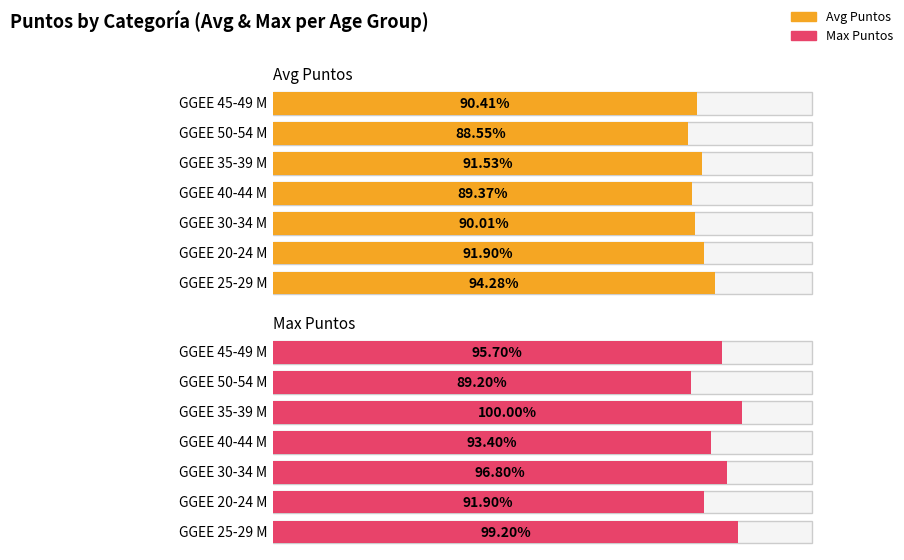

What is the label of the 5th bar from the left?

GGEE 35-39 M